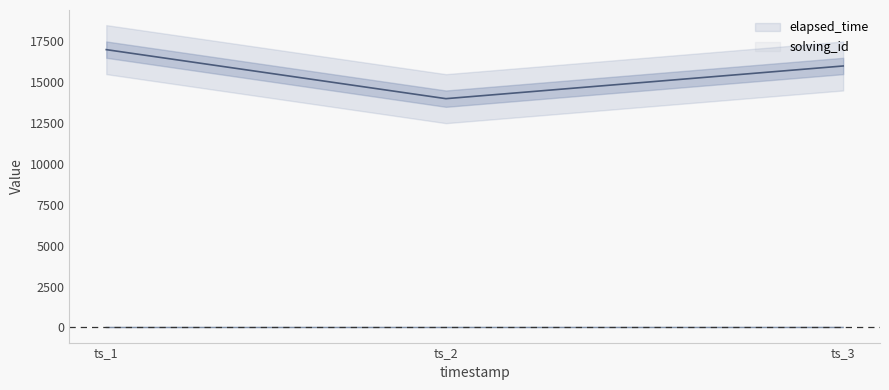

What is the minimum value for elapsed_time?

14000